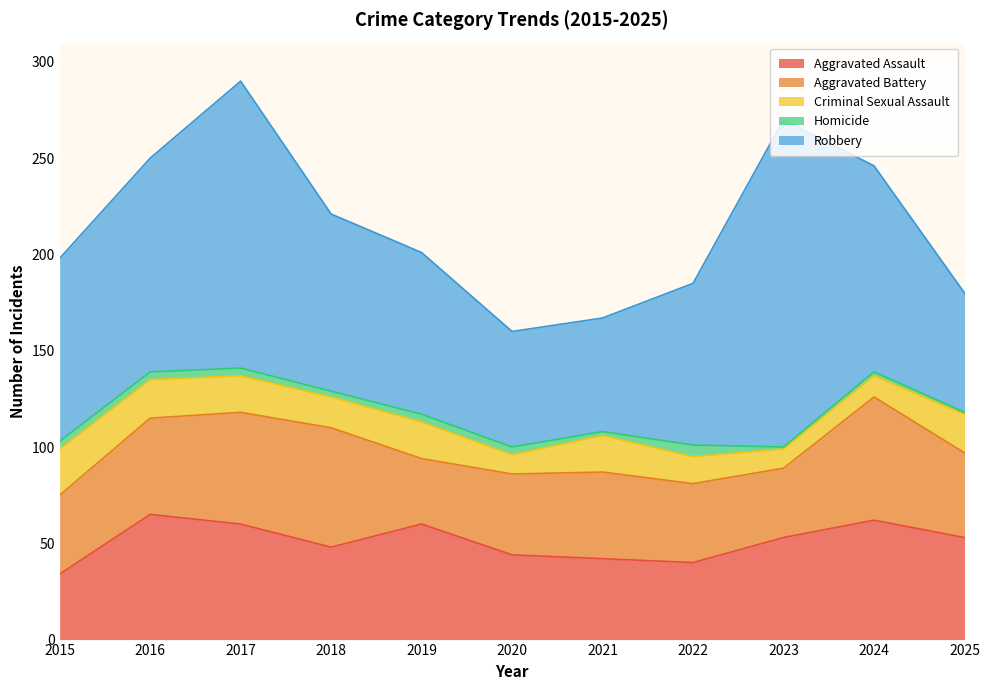

Reading left to right, transcribe all the data shown in this chart.

Aggravated Assault: 34	65	60	48	60	44	42	40	53	62	53
Aggravated Battery: 41	50	58	62	34	42	45	41	36	64	44
Criminal Sexual Assault: 24	20	19	16	19	10	19	14	10	11	20
Homicide: 4	4	4	3	4	4	2	6	1	2	1
Robbery: 95	111	149	92	84	60	59	84	170	107	62